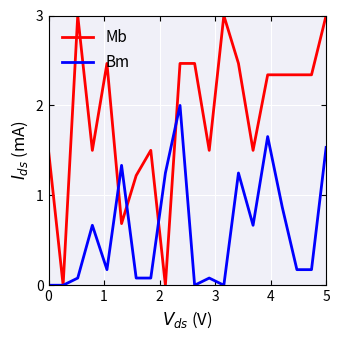

Which series has the widest spread of values?

Mb